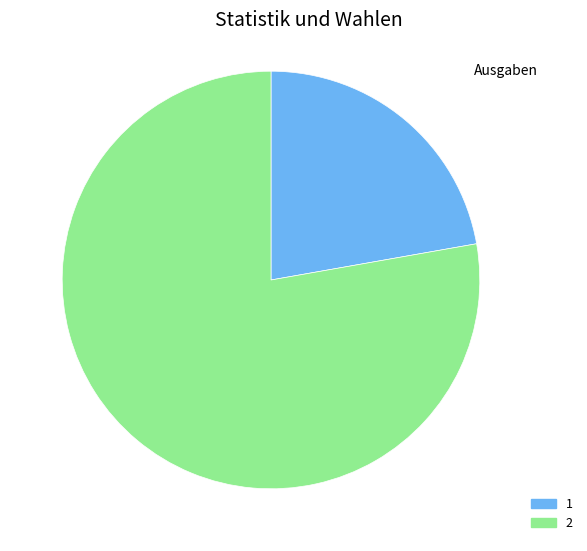

Rank the categories by value from highest to lowest.

2, 1